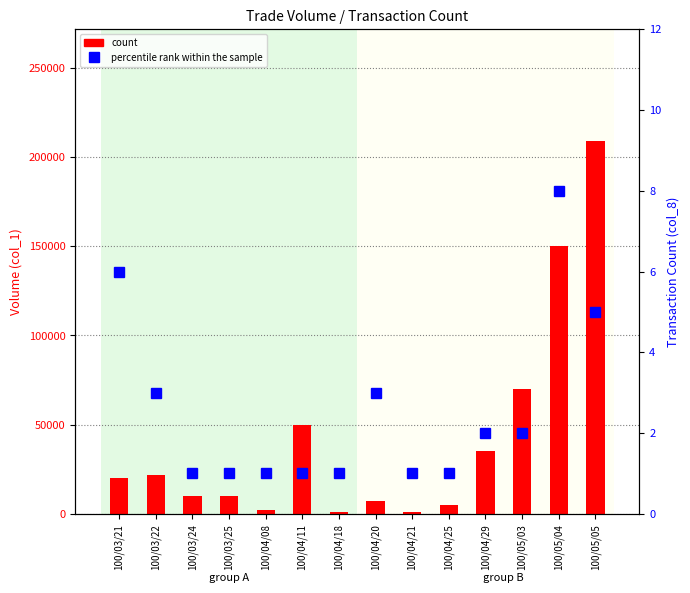

What is the sum of the count values at 100/04/29 and 100/04/18?

36000